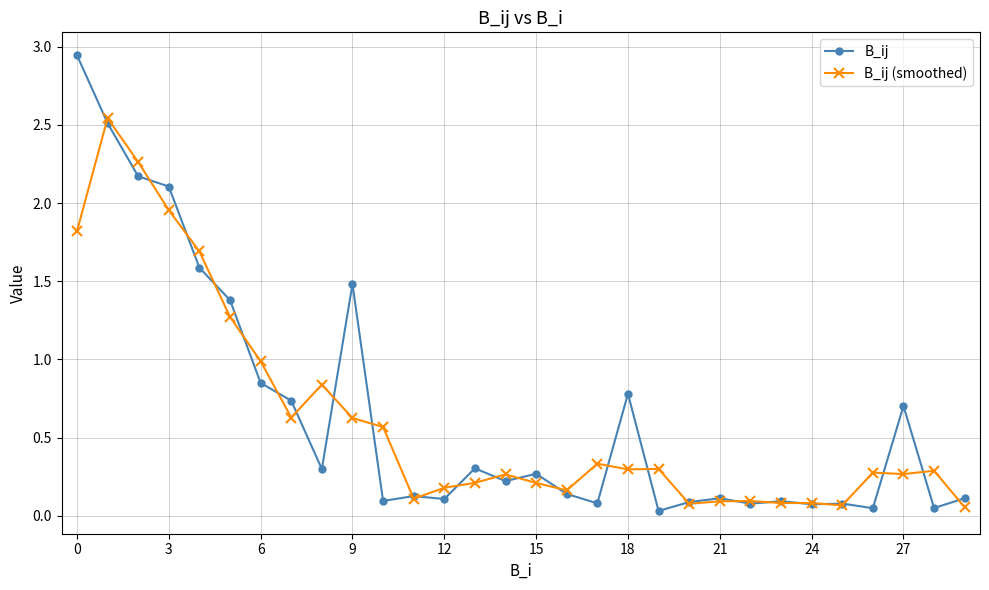

What is the value of the B_ij (smoothed) point at the 5th from the left?

1.7